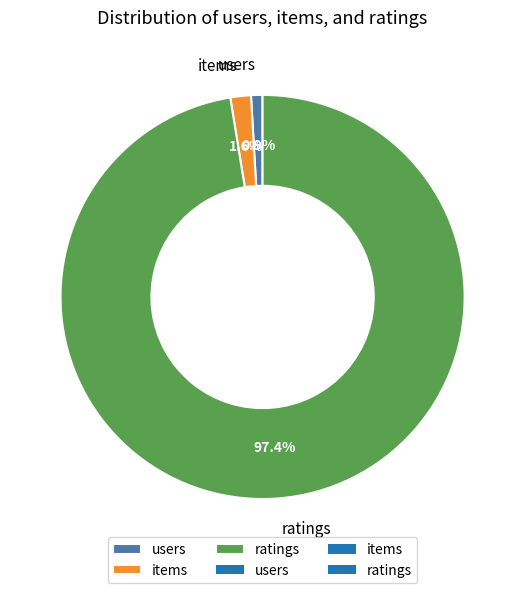

What percentage is the users slice, to the nearest percent?

1%